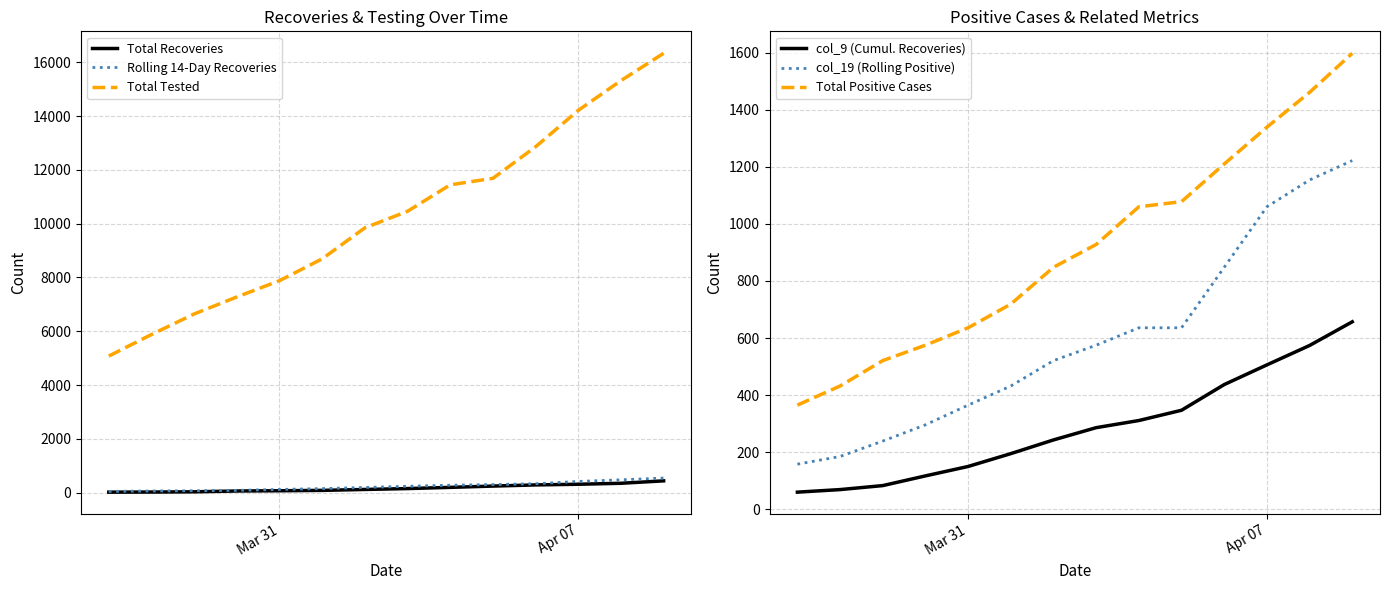

True or false: Total Positive Cases has more than 0 interior local peaks.

False